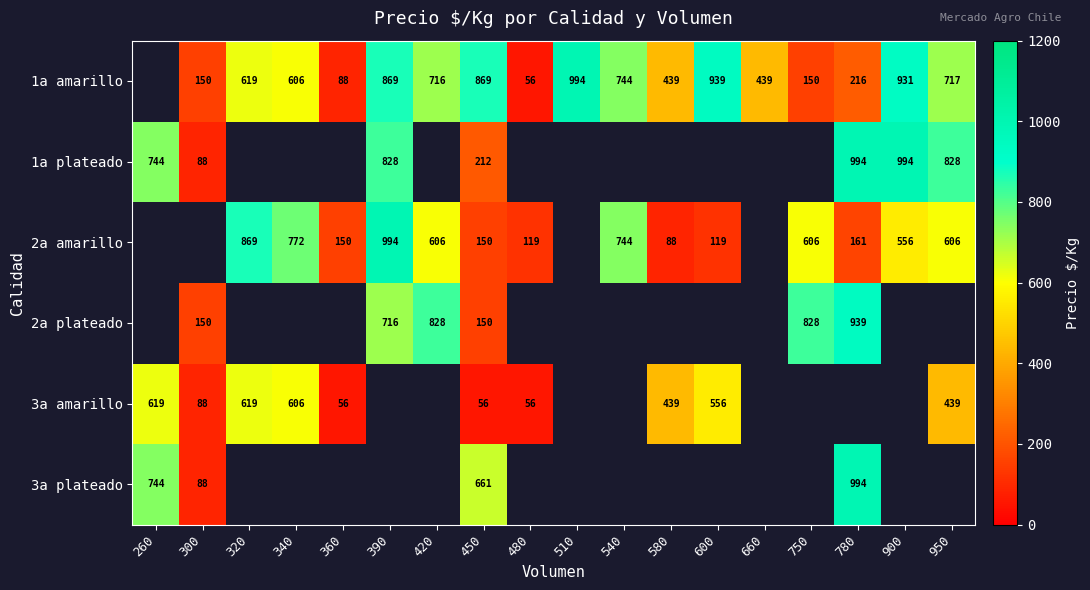

What is the spread (max minus min) of values at 450?

813